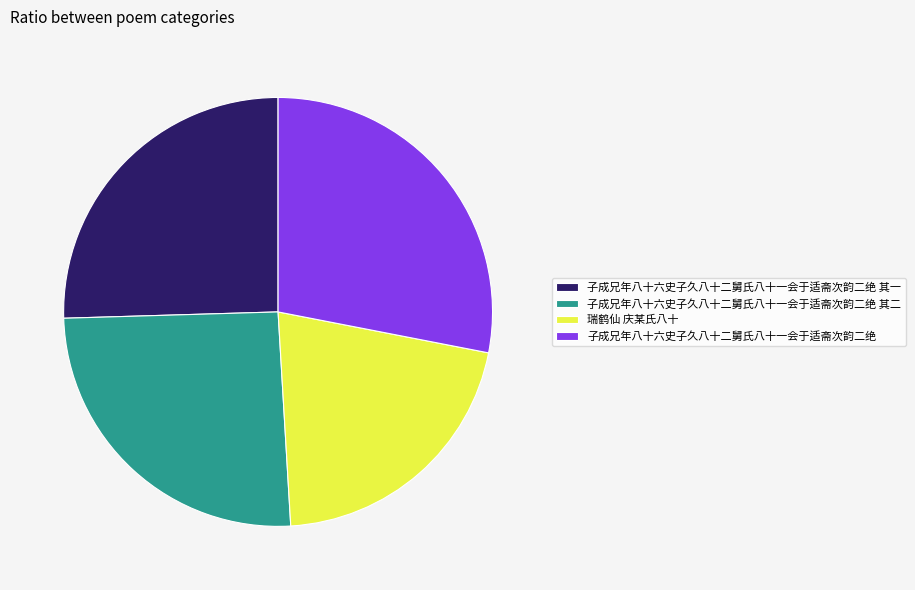

How many segments does this pie chart have?

4